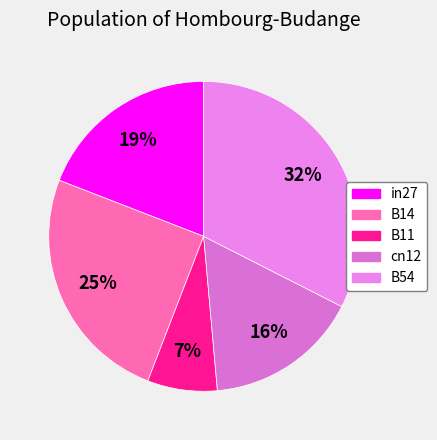

To the nearest percent, what is the difference between the in27 and cn12 slice percentages?

3%